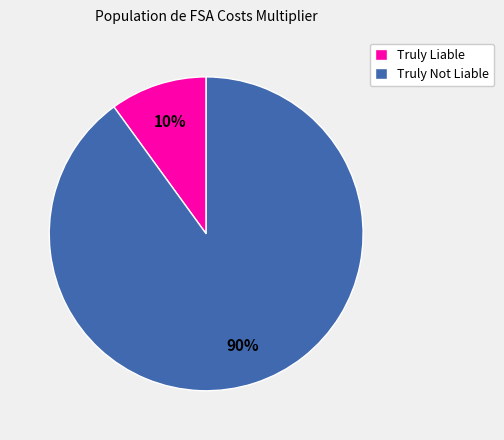

Is there any slice that represents more than half of the pie?

Yes